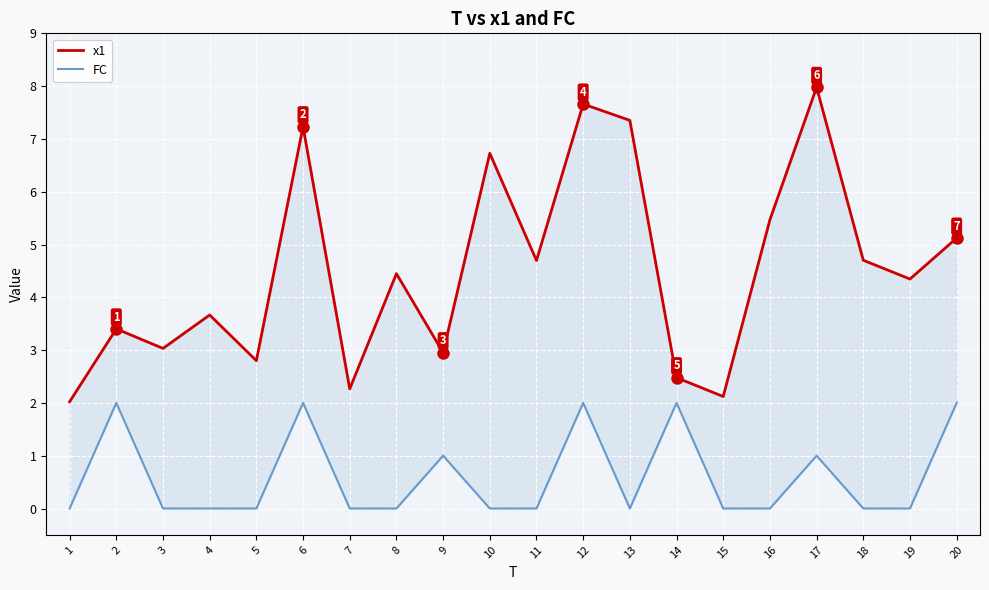

How many lines are shown in the chart?

2